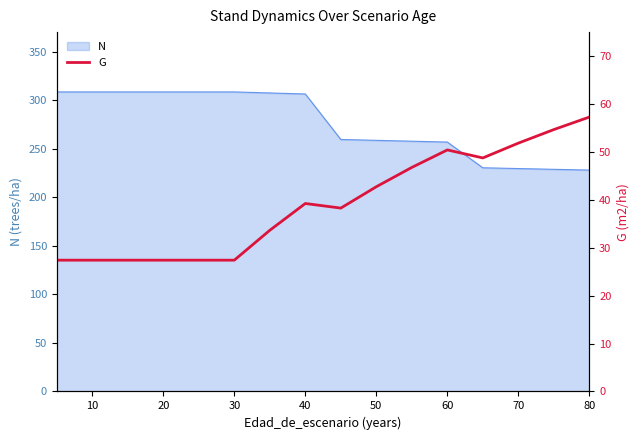

The N series shows 480.5 at 10. True or false?

False